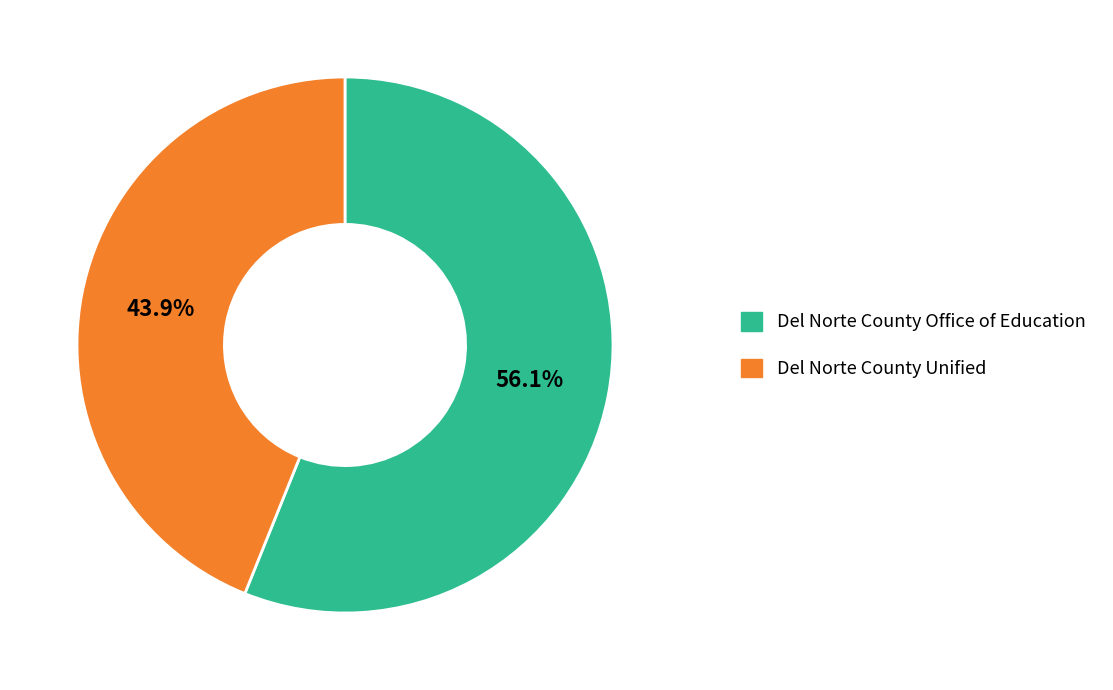

Is there any slice that represents more than half of the pie?

Yes